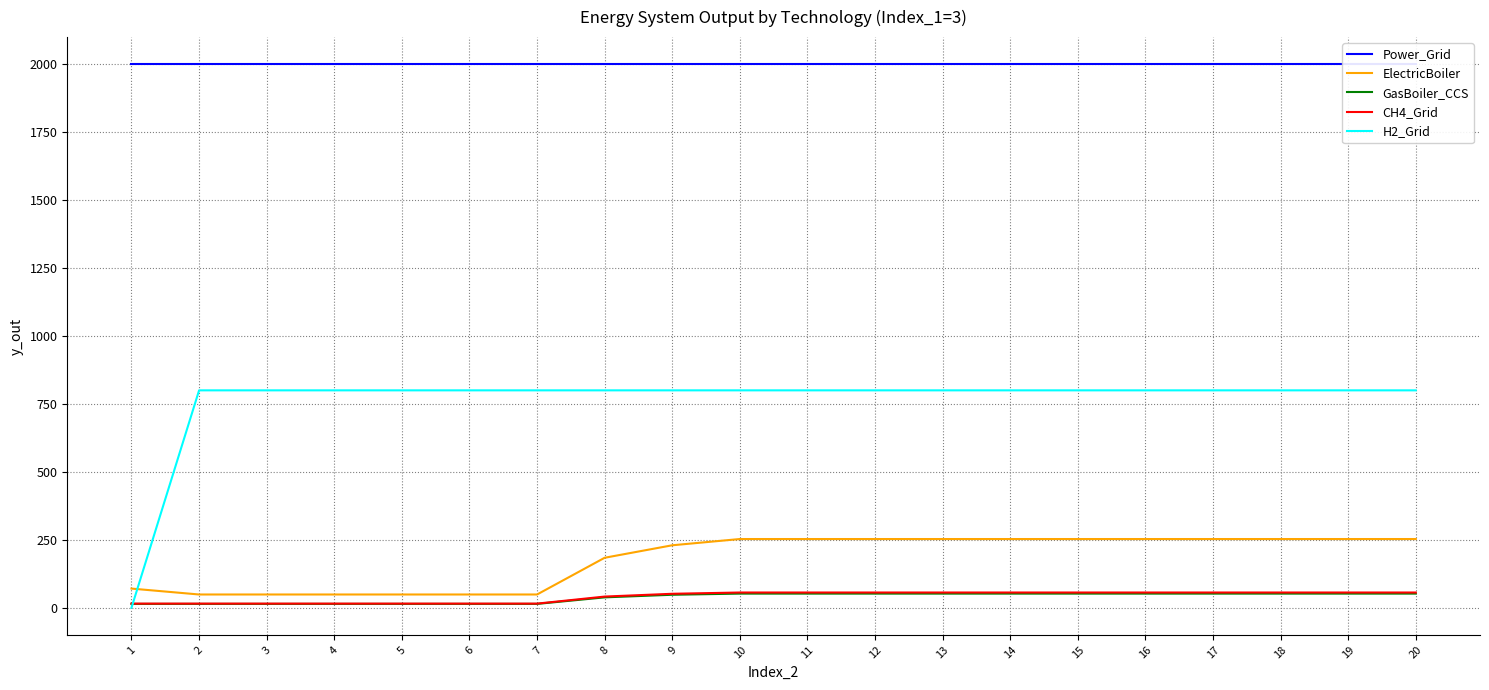

Rank the categories by GasBoiler_CCS value from lowest to highest.

1, 2, 3, 4, 5, 6, 7, 8, 9, 10, 11, 12, 13, 14, 15, 16, 17, 18, 19, 20